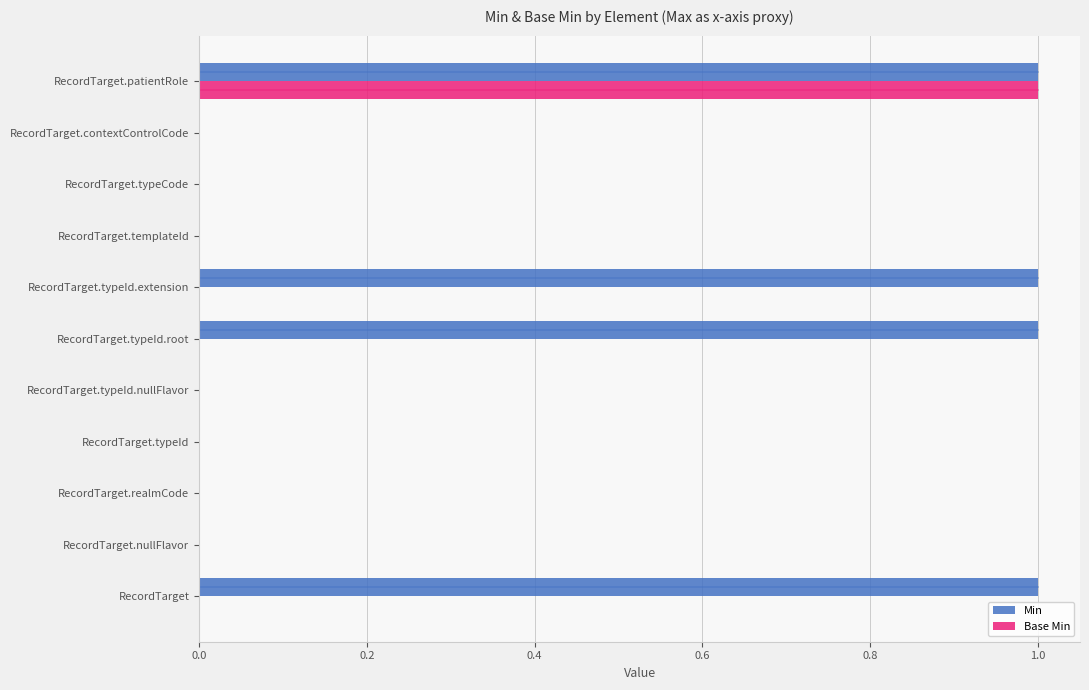

Is it true that Base Min equals 1 at RecordTarget.nullFlavor?

False